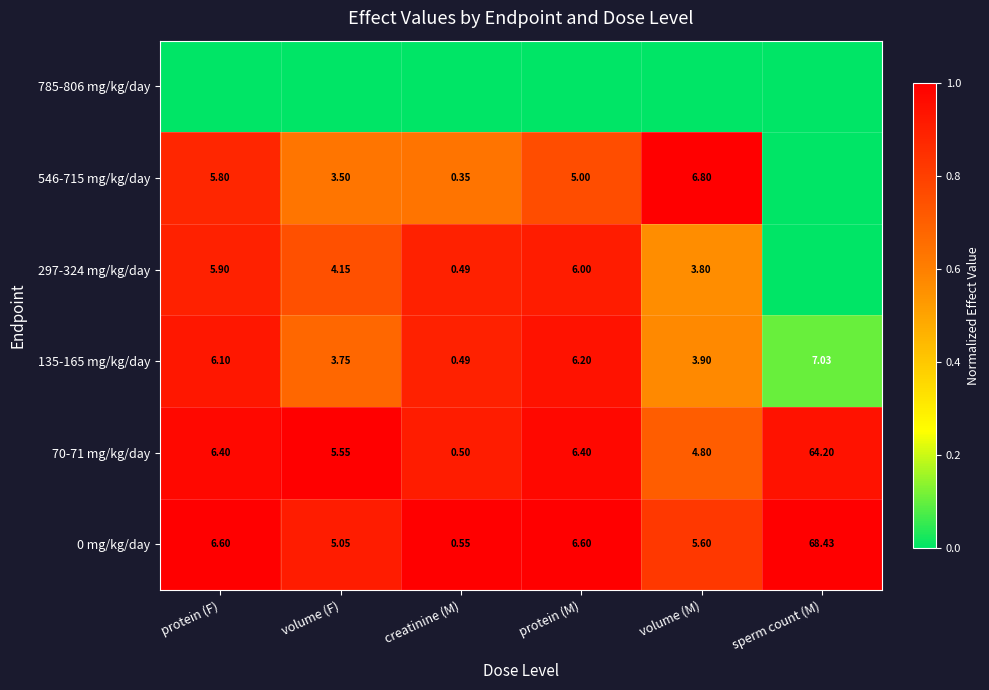

Is the value of 297-324 mg/kg/day at protein (F) greater than the value of 70-71 mg/kg/day at creatinine (M)?

Yes